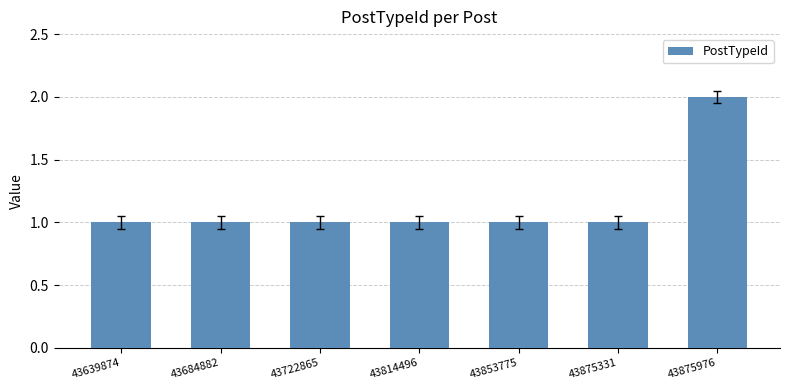

The value at 43684882 is 0. True or false?

False